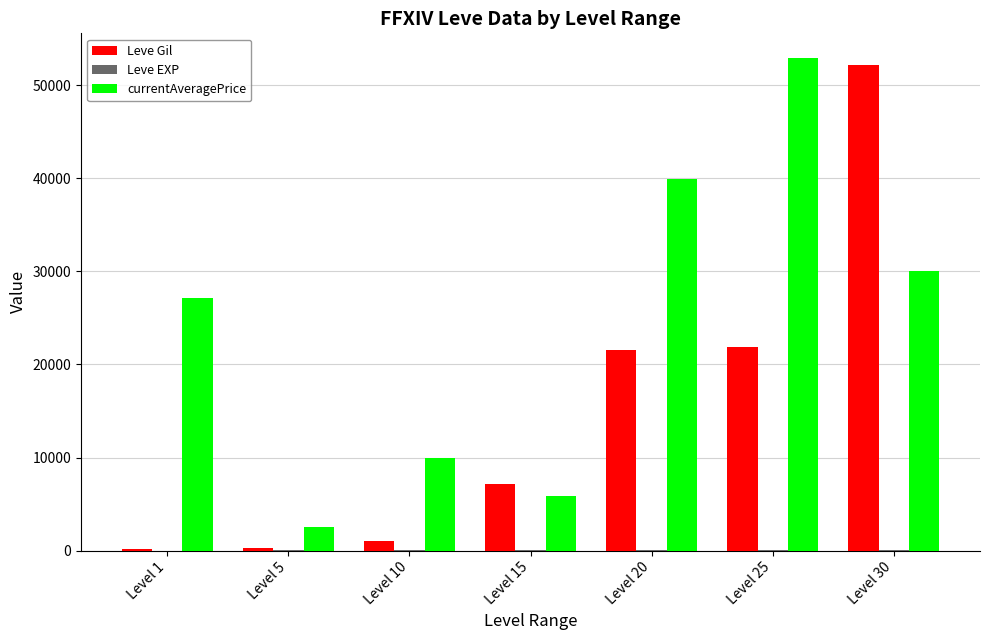

Between Level 5 and Level 10, which series saw the biggest shift?

currentAveragePrice